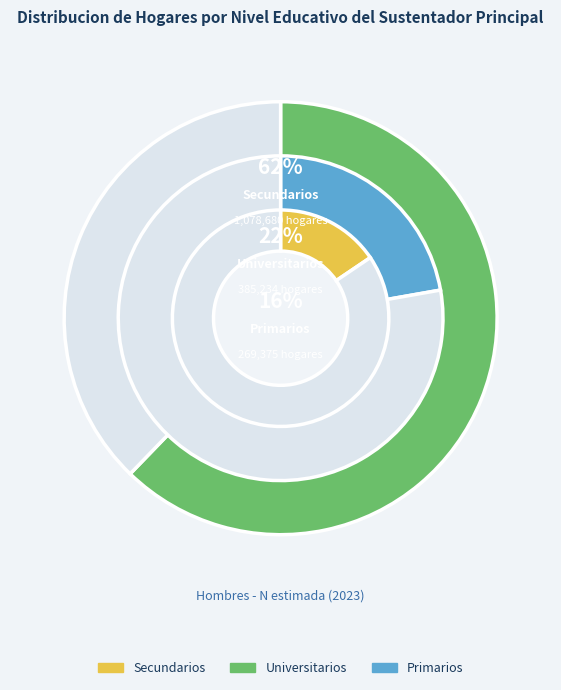

Does Secundarios account for over 50% of the chart?

Yes